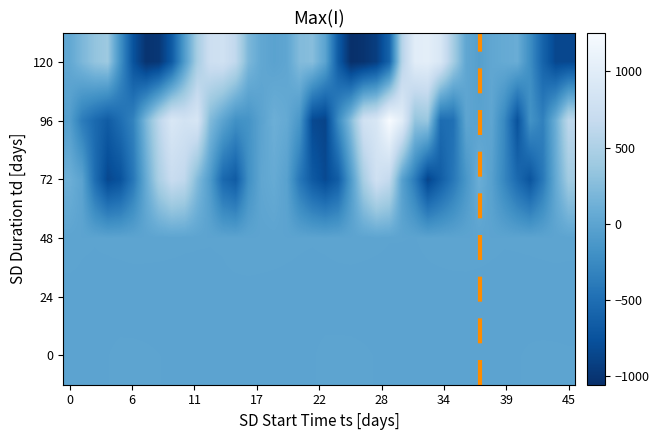

Reading left to right, transcribe all the data shown in this chart.

0: 0.0	-0.2	0.0	0.4	0.9	0.9	0.8	0.5	0.1	-0.2	-0.4	-0.3	-0.0	0.2	0.3	0.1	0.1	-0.1	-0.0	0.3	0.9	1.1	1.0	0.7	0.3	-0.2	-0.6	-0.3	0.0	0.2	0.4	0.3	0.1	0.1	0.2	0.3	0.7	0.9	0.8	0.6
24: -0.0	0.1	0.1	-0.3	-0.6	-0.7	-0.8	-0.7	-0.6	-0.3	0.0	0.1	0.1	0.0	-0.1	-0.1	-0.1	-0.0	-0.0	-0.2	-0.5	-0.7	-0.8	-0.8	-0.6	-0.4	0.1	0.1	0.0	-0.1	-0.2	-0.3	-0.2	-0.1	-0.1	-0.3	-0.6	-0.7	-0.8	-0.7
48: 1.1	0.6	0.5	0.7	1.0	1.3	1.3	1.2	1.0	0.7	0.5	0.5	0.6	1.0	1.4	1.2	1.0	0.7	0.6	0.5	0.8	1.2	1.5	1.2	0.9	0.5	0.5	0.4	0.7	0.9	1.2	1.3	1.1	0.8	0.5	0.6	0.9	1.1	1.3	1.1
72: 113.7	-14.8	-507.0	-841.3	-749.3	-417.5	67.0	480.8	710.0	634.9	233.3	-91.4	-547.8	-666.9	-200.8	20.9	65.7	-30.8	-422.1	-686.0	-822.4	-653.6	-98.8	464.4	785.9	660.7	-29.2	-390.4	-866.6	-654.3	-418.9	-142.1	101.1	-35.9	-289.4	-541.0	-734.5	-406.6	50.8	416.3
96: -52.1	-373.6	-540.7	-664.9	-503.2	-314.3	191.8	604.7	903.7	824.4	874.5	229.4	-2.3	-195.2	-163.4	-12.3	109.4	54.3	-142.2	-827.6	-872.4	-242.5	245.3	805.3	889.0	1255.7	1003.2	327.8	354.1	-518.3	-483.3	6.7	-19.5	15.6	-272.5	-754.8	-180.3	-334.5	94.8	614.7
120: 33.1	195.6	331.4	384.9	-195.2	-748.2	-1020.1	-989.2	-679.6	-81.9	455.3	760.8	793.2	635.7	198.2	34.6	-14.0	21.5	233.7	260.4	-5.9	-662.2	-1056.2	-1023.2	-923.5	-595.2	557.8	1004.8	1029.8	899.6	442.1	27.2	-50.8	28.9	63.6	87.1	-218.7	-596.6	-846.6	-839.7